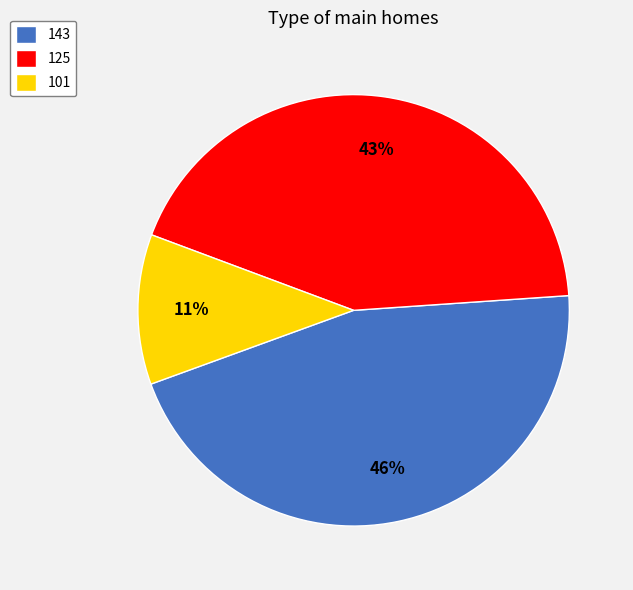

True or false: 143 accounts for 46% of the total.

True